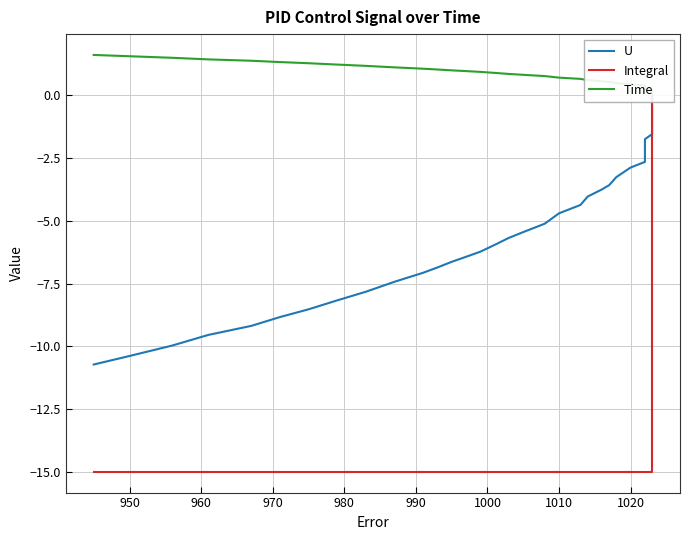

What is the value of the U point at the 11th from the left?

-1.9